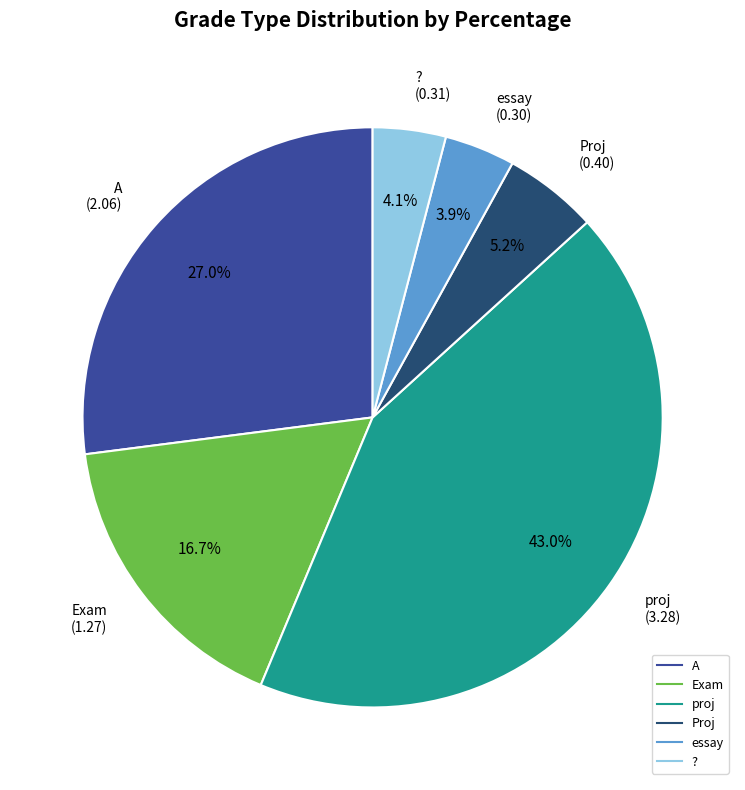

Is it true that Proj is 1% of the pie?

False